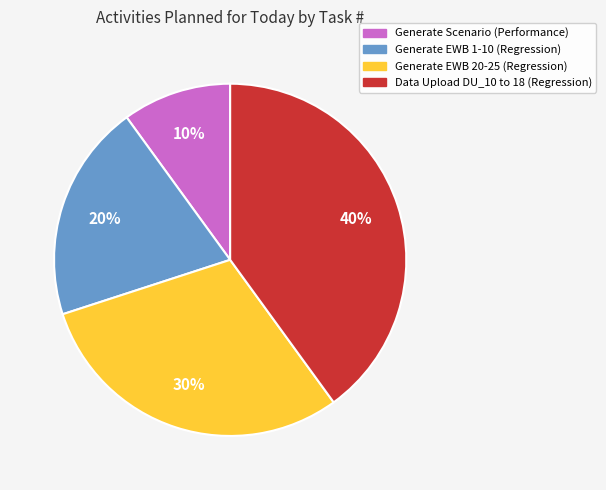

To the nearest percent, what is the average slice percentage?

25%